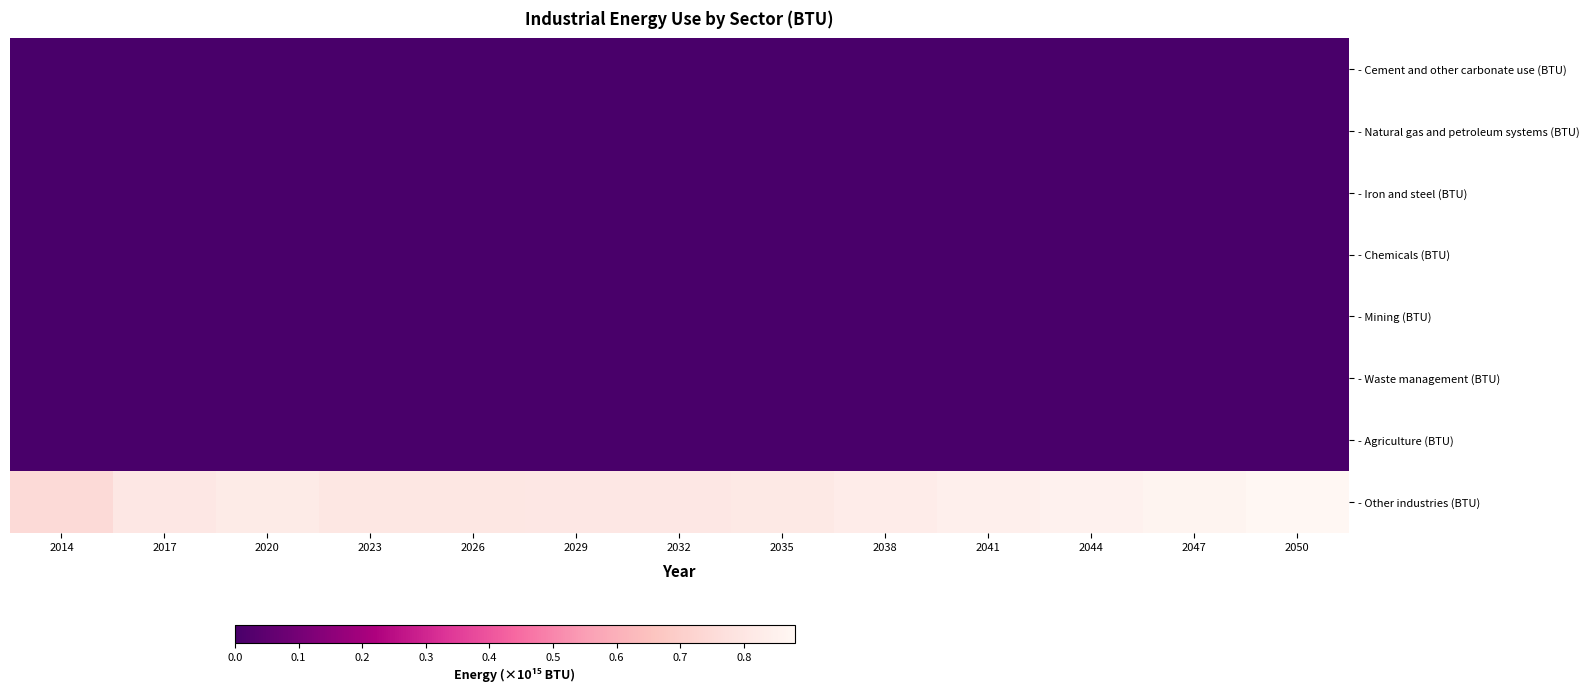

At which category is the sum across all series the highest?

2050